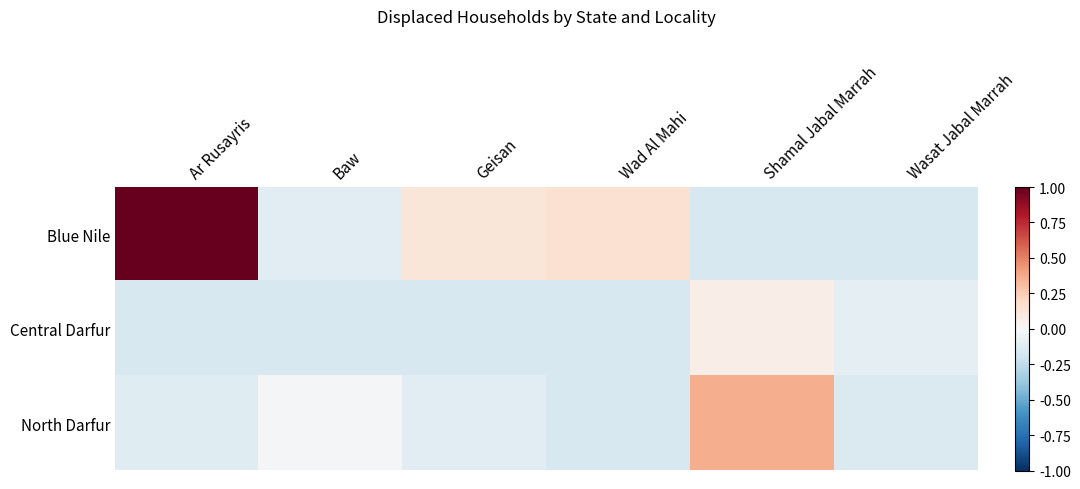

At how many categories does at least one series exceed 0?

4